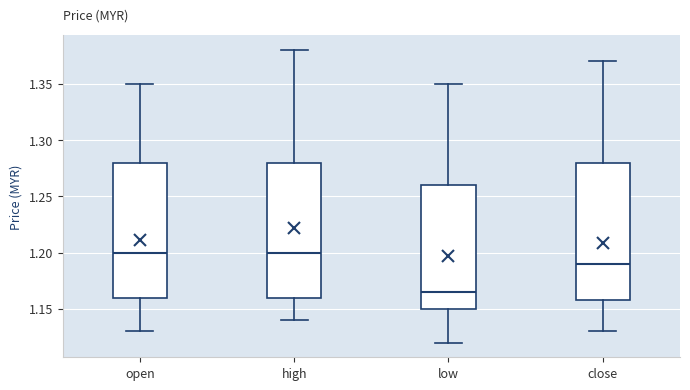

Where does the lower whisker of the box for high end on the y-axis? The values are not printed on the chart, so give them approximately, as read against the axis.

1.140